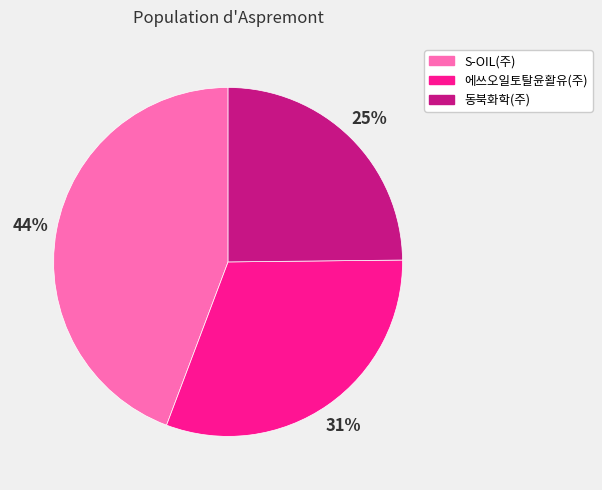

To the nearest percent, what percentage of the pie is S-OIL(주)?

44%